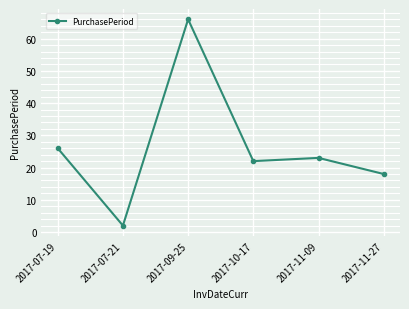

How many points are higher than both their immediate neighbors (excluding endpoints)?

2